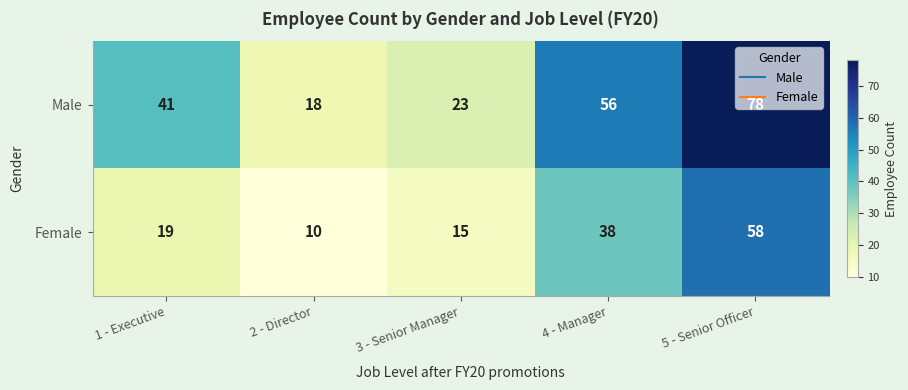

What is the difference between the maximum and minimum values in the Male series?

60